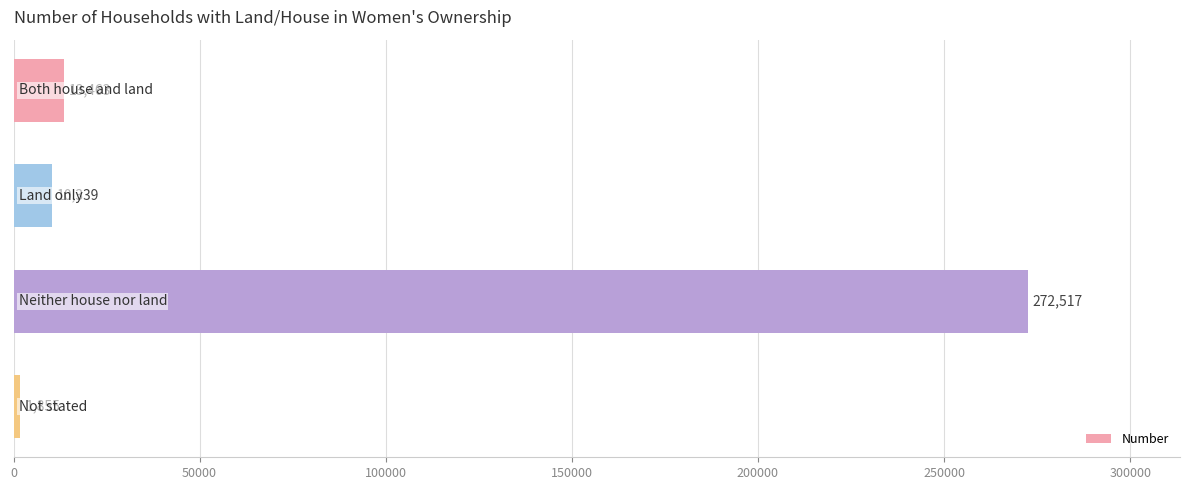

What is the average value?

74544